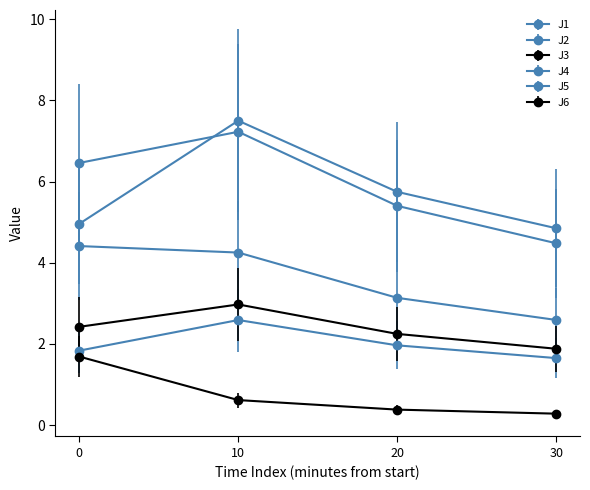

What is the value of the J6 point at the 4th from the left?

1.9